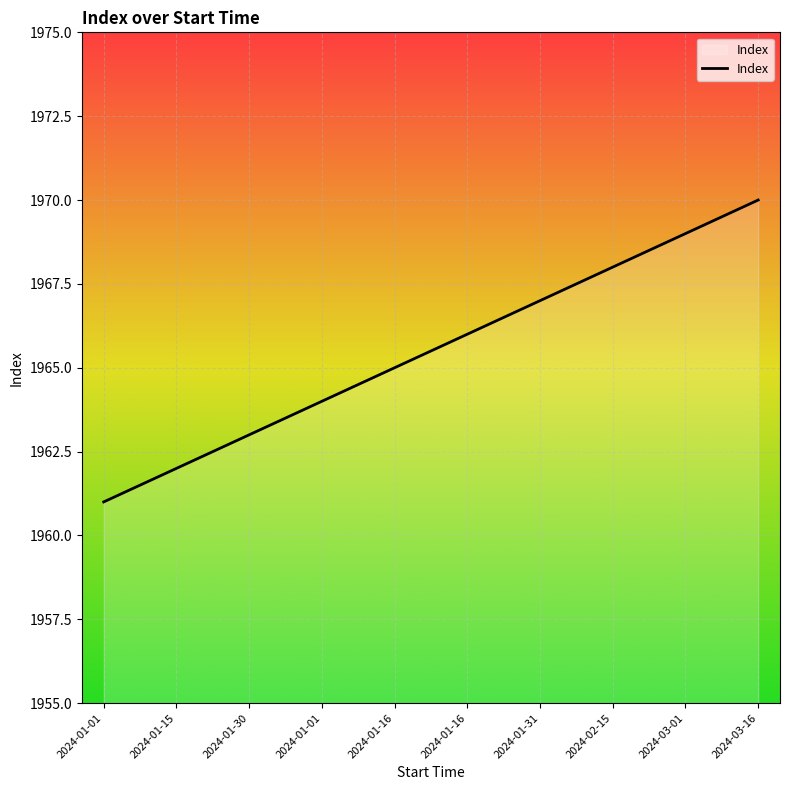

Reading left to right, transcribe all the data shown in this chart.

1961	1962	1963	1964	1965	1966	1967	1968	1969	1970